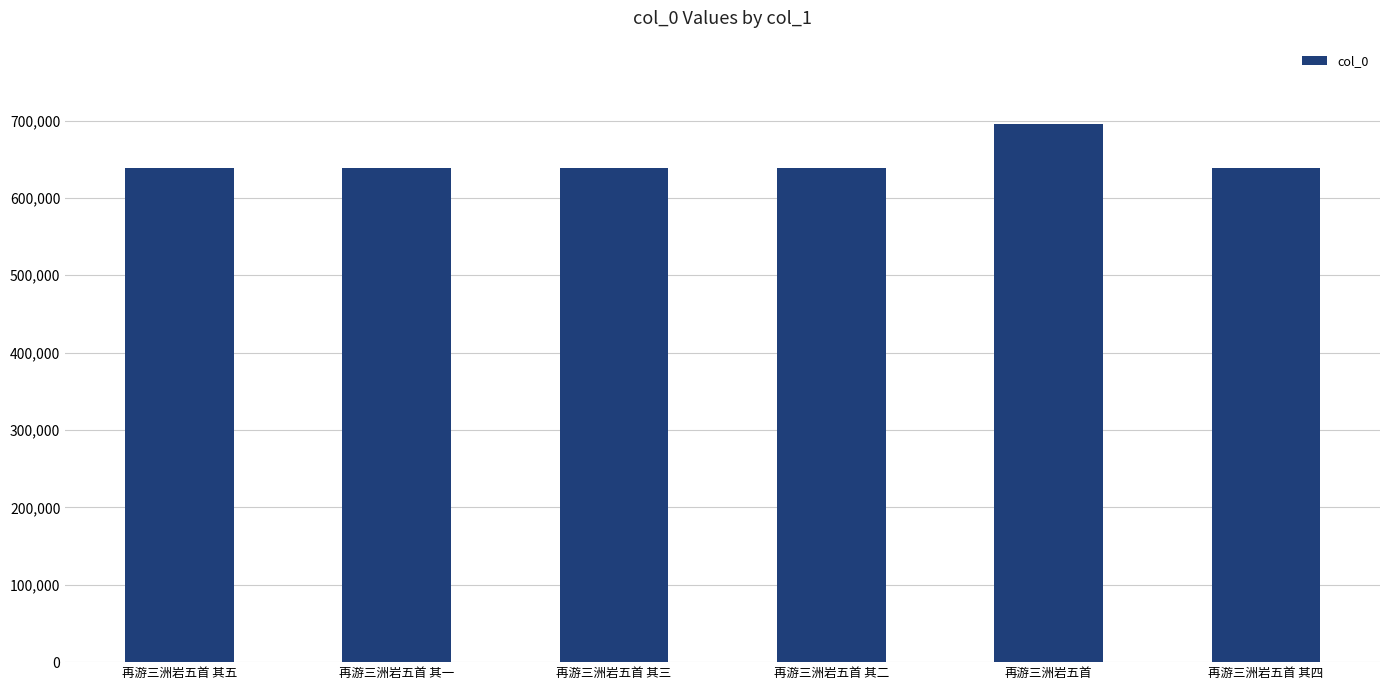

True or false: the data shows 270177 at 再游三洲岩五首 其三.

False